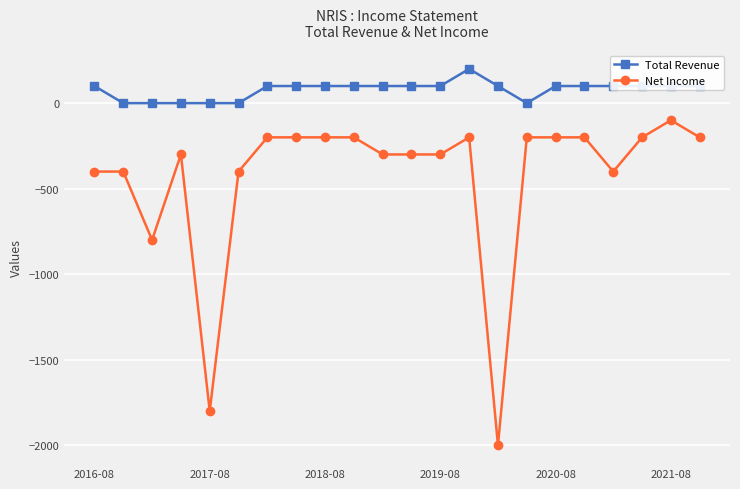

What is the difference between the maximum and minimum values in the Net Income series?

1900